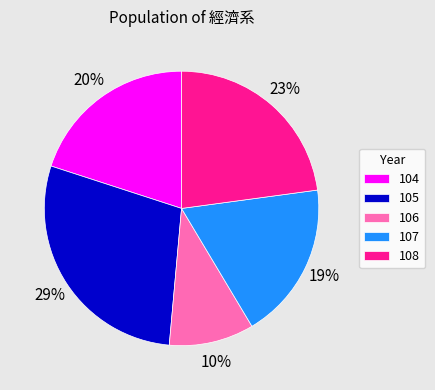

Does any single category account for the majority?

No